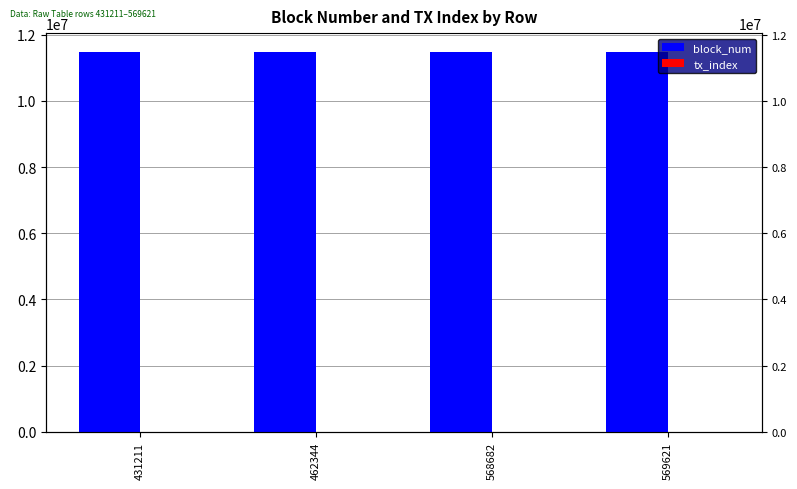

What is the difference between the maximum and minimum values in the tx_index series?

132